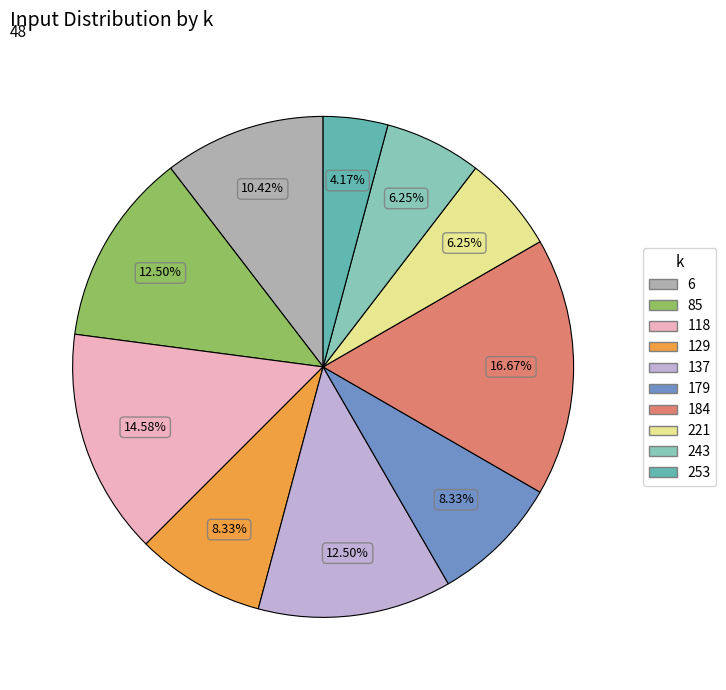

What is the ratio of the value at 184 to the value at 6?

1.6